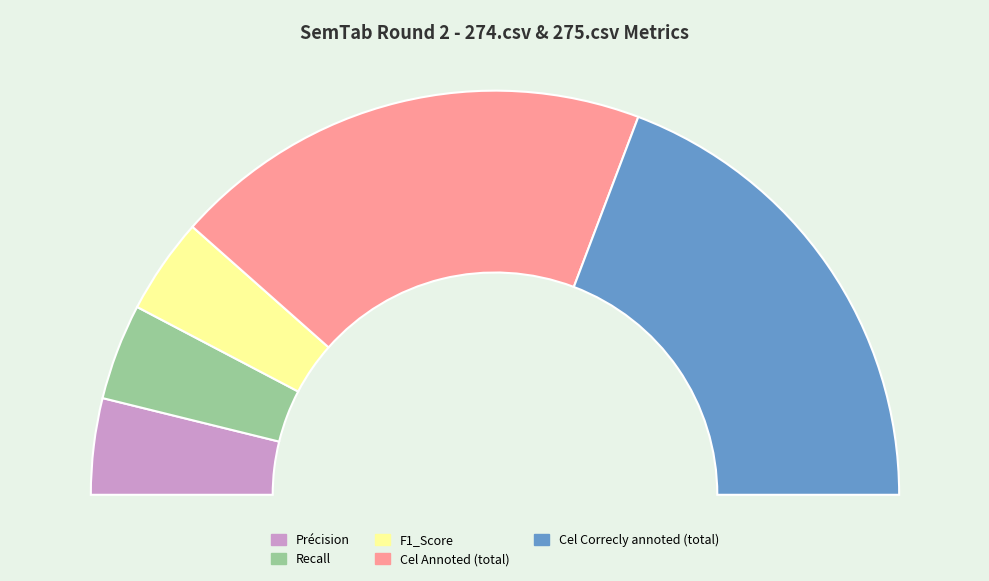

What is the smallest slice in the pie chart?

Précision